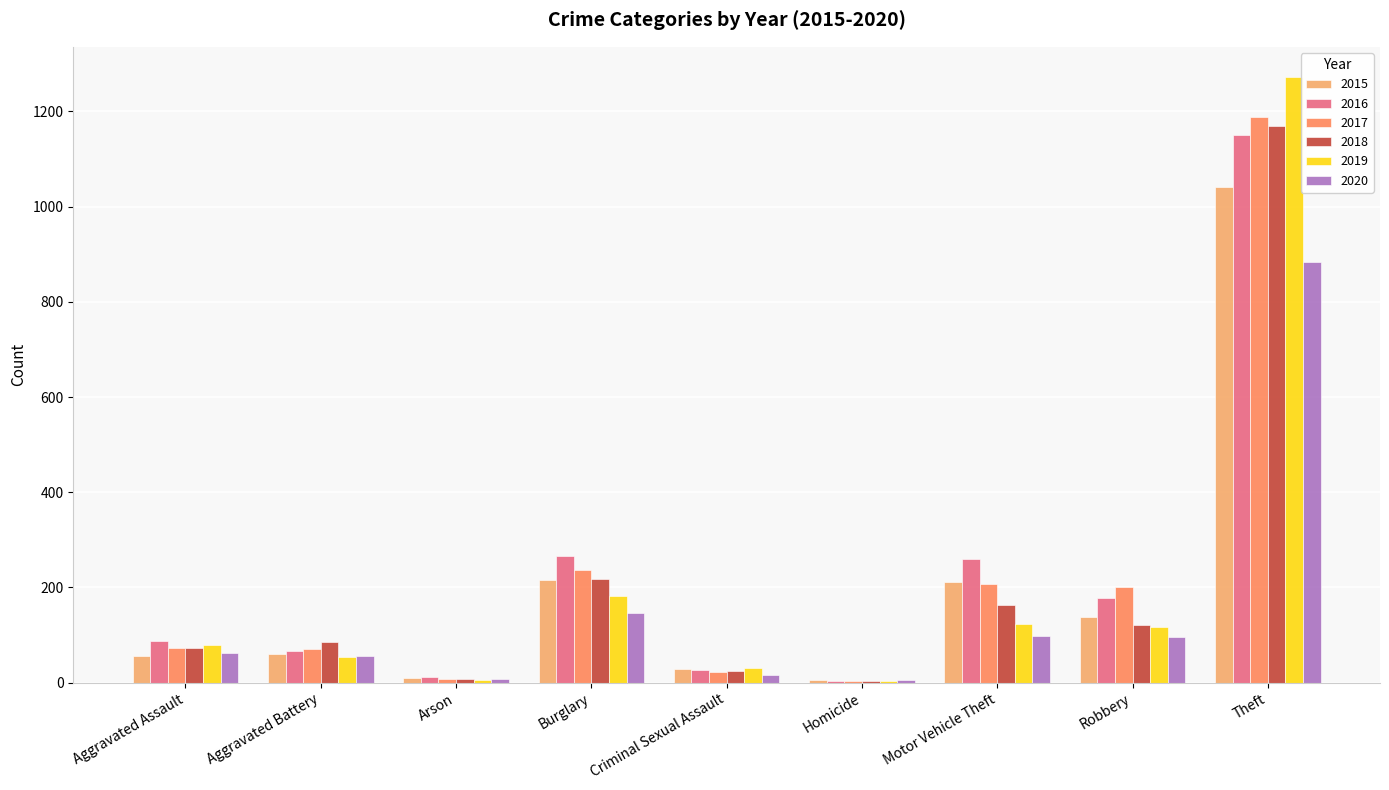

Which category has the highest value in the 2019 series?

Theft